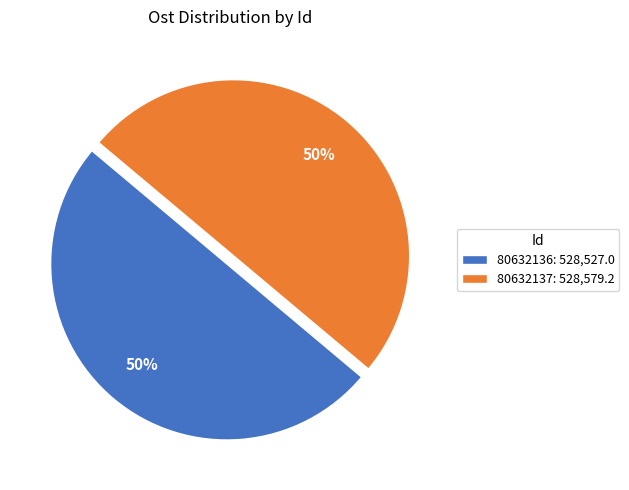

What percentage is the 80632137 slice, to the nearest percent?

50%